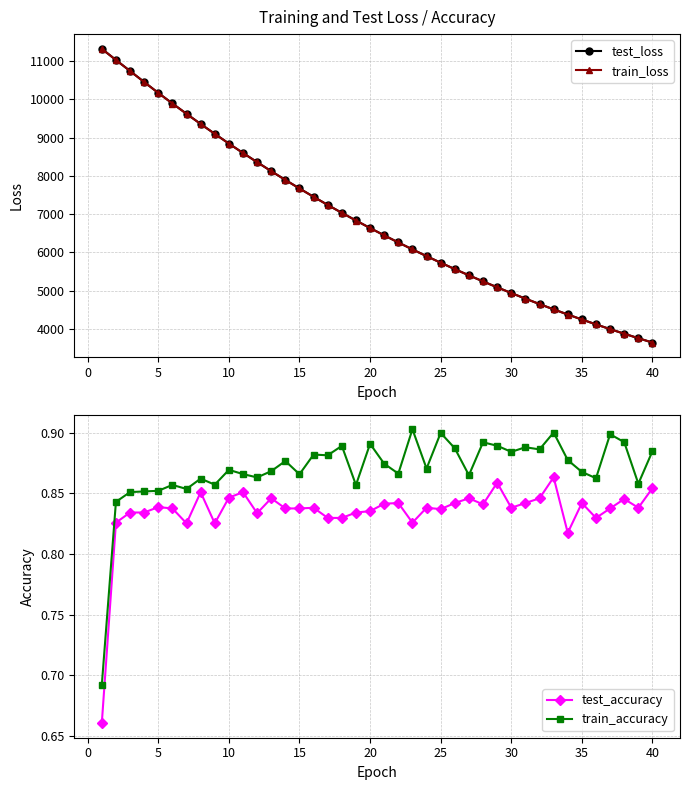

What is the highest value of the train_accuracy series?

0.9